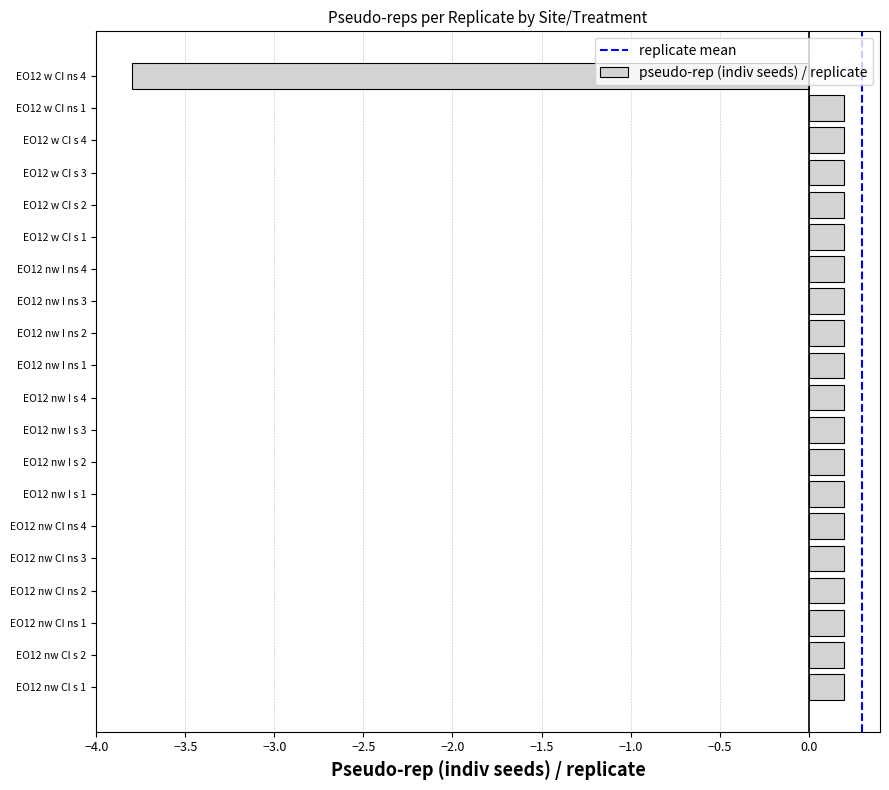

What is the difference between the values at EO12 w CI ns 4 and EO12 nw CI ns 3?

4.0